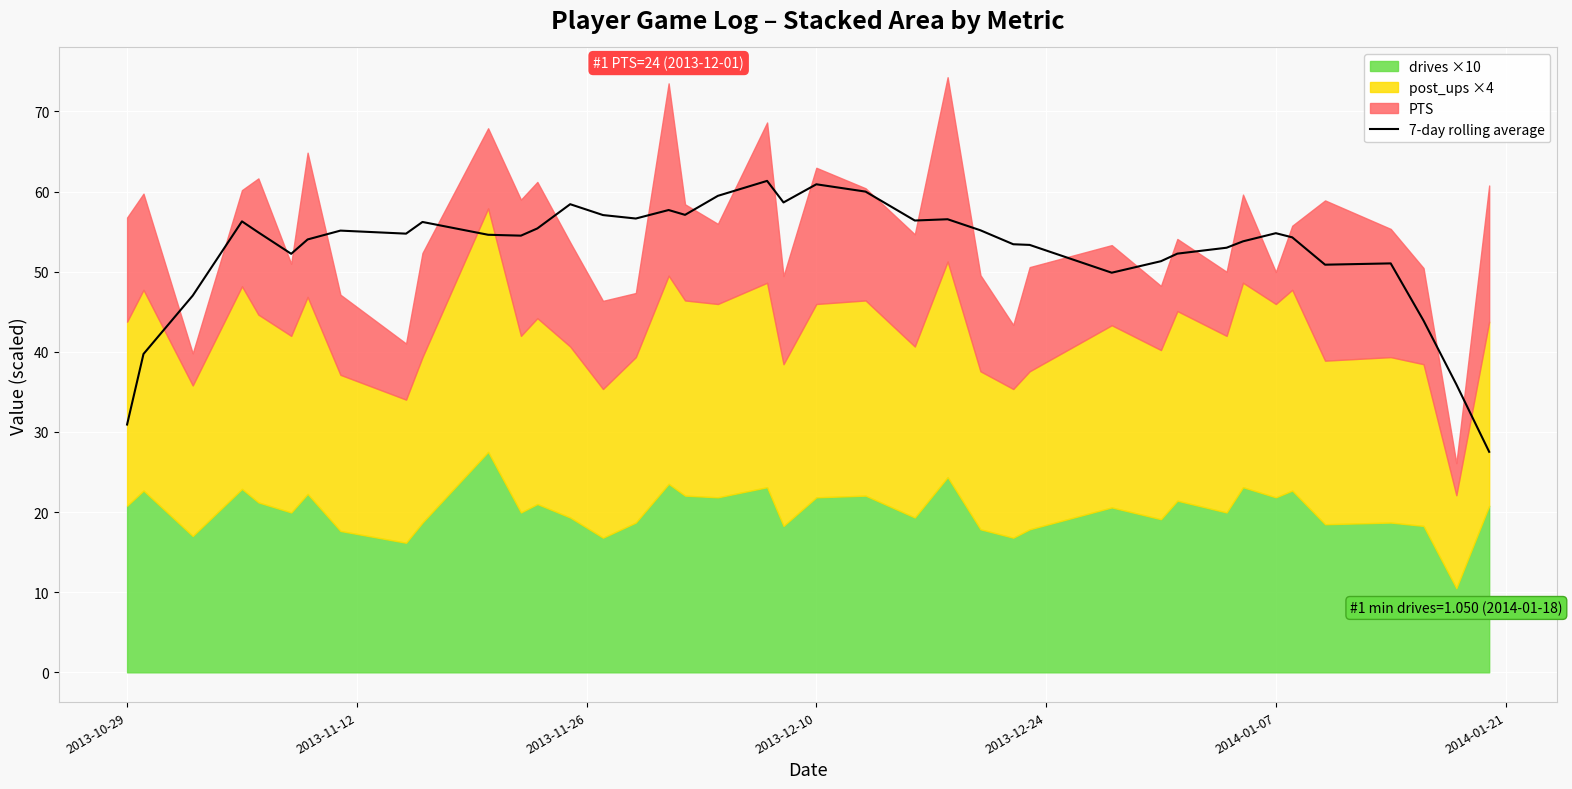

What is the highest value of the 7-day rolling average series?

61.3